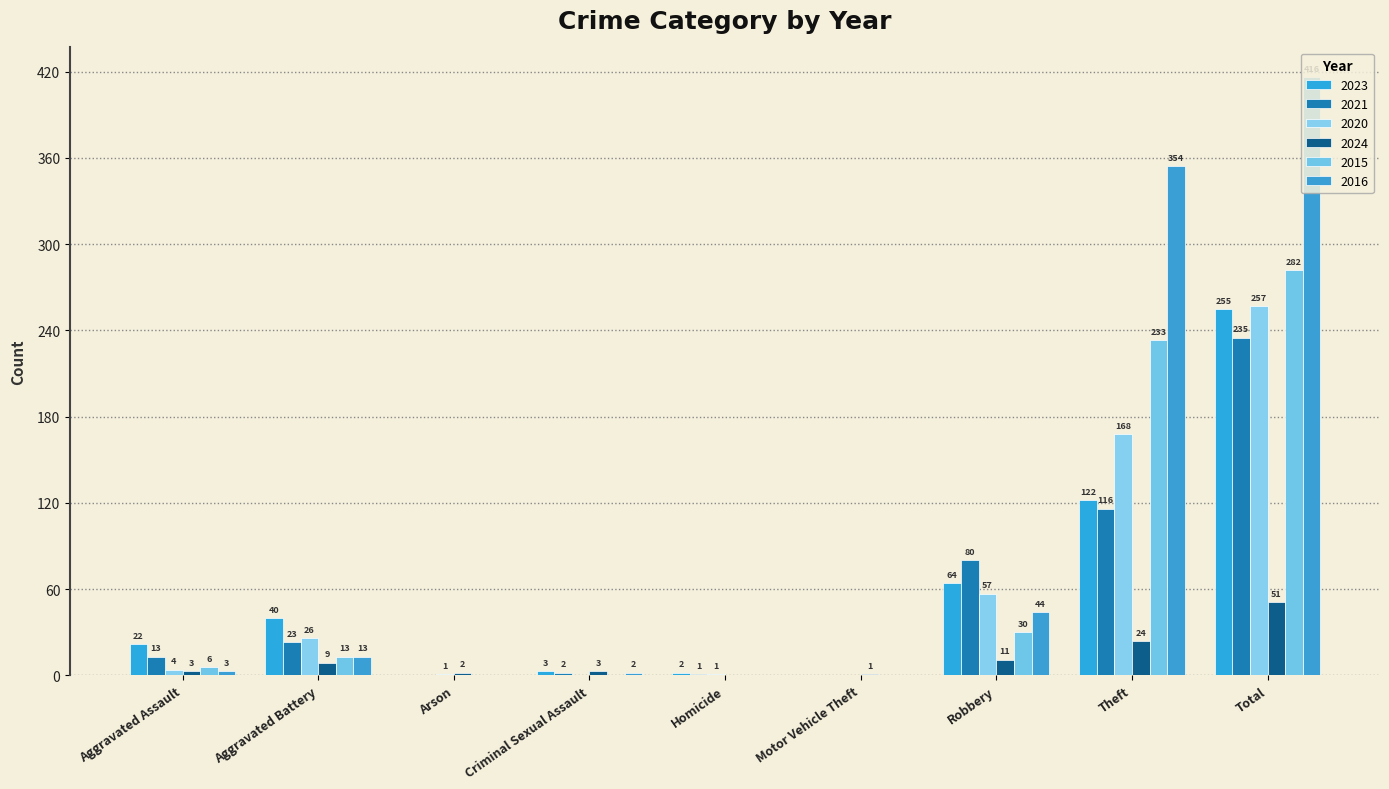

Reading right to left, what are all the values shown in this chart?

2023: 255	122	64	0	2	3	0	40	22
2021: 235	116	80	0	1	2	0	23	13
2020: 257	168	57	0	1	0	1	26	4
2024: 51	24	11	1	0	3	2	9	3
2015: 282	233	30	0	0	0	0	13	6
2016: 416	354	44	0	0	2	0	13	3